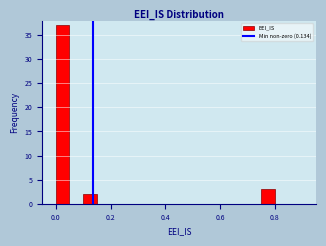

Read against the x-axis, roughly where is the centre of the tallest bar?

0.02